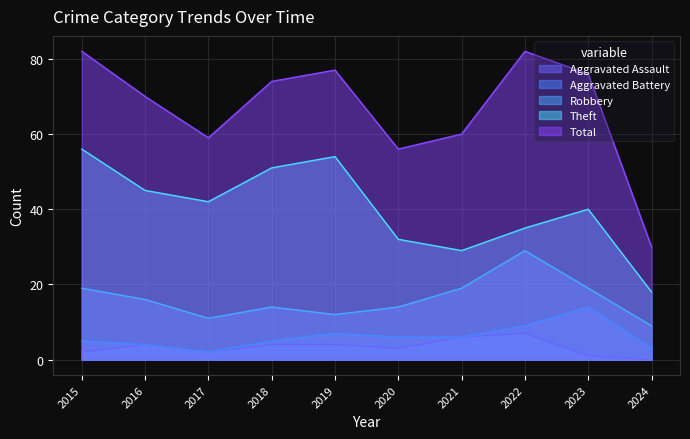

How many values in the Robbery series exceed 16?

4